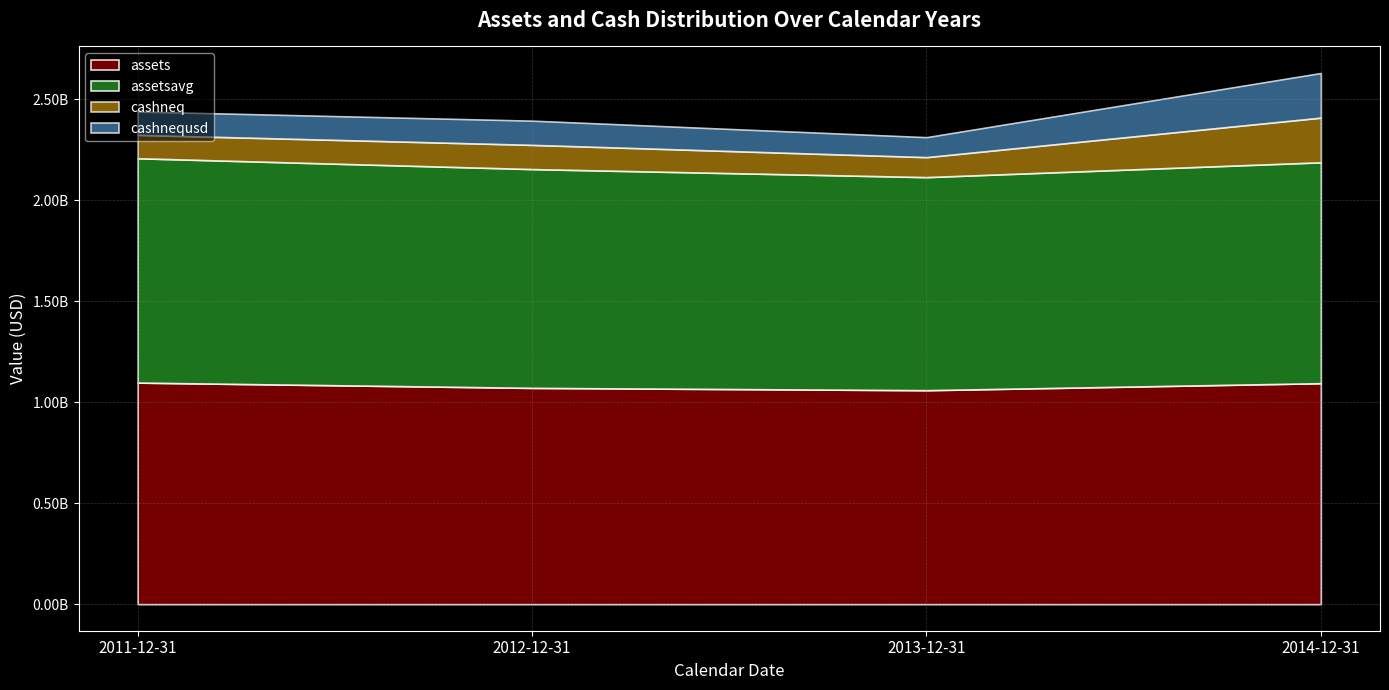

List the series in order of their peak value, highest first.

assetsavg, assets, cashneq, cashnequsd